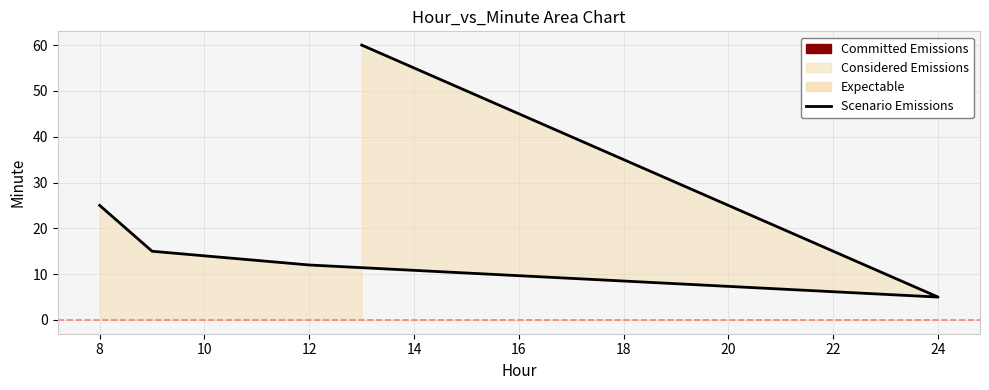

What is the value of the 1st point from the left?

25